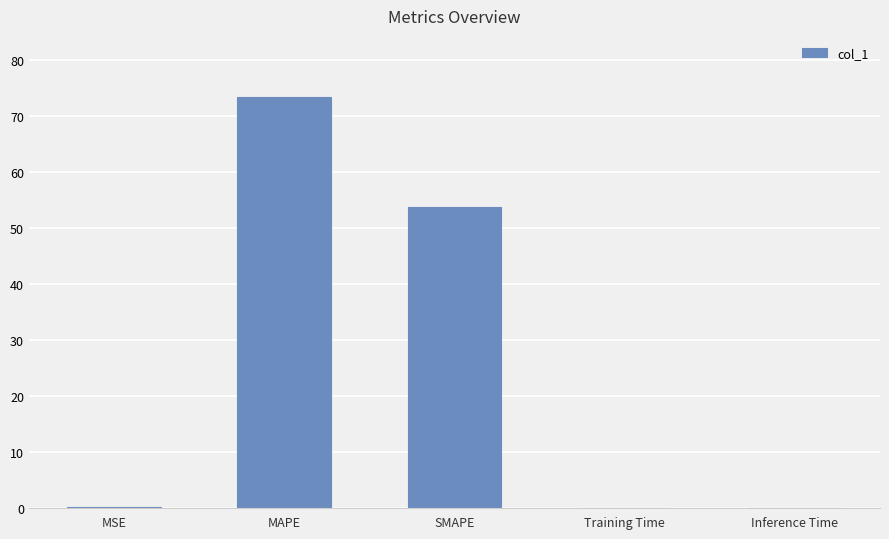

What is the greatest value displayed?

73.3